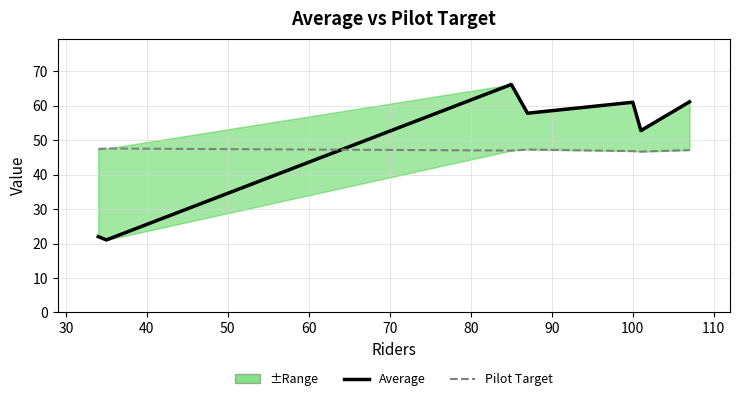

True or false: Pilot Target has a value of 47.1 at 80.

True